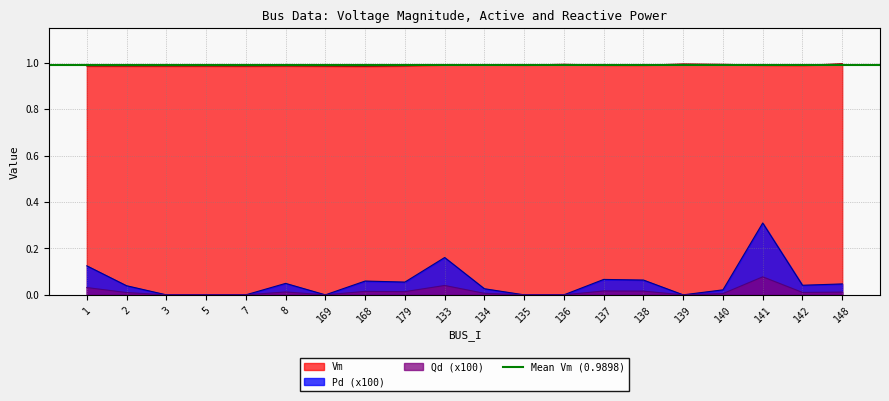

Is the value of Qd at 148 greater than the value of Pd at 148?

No